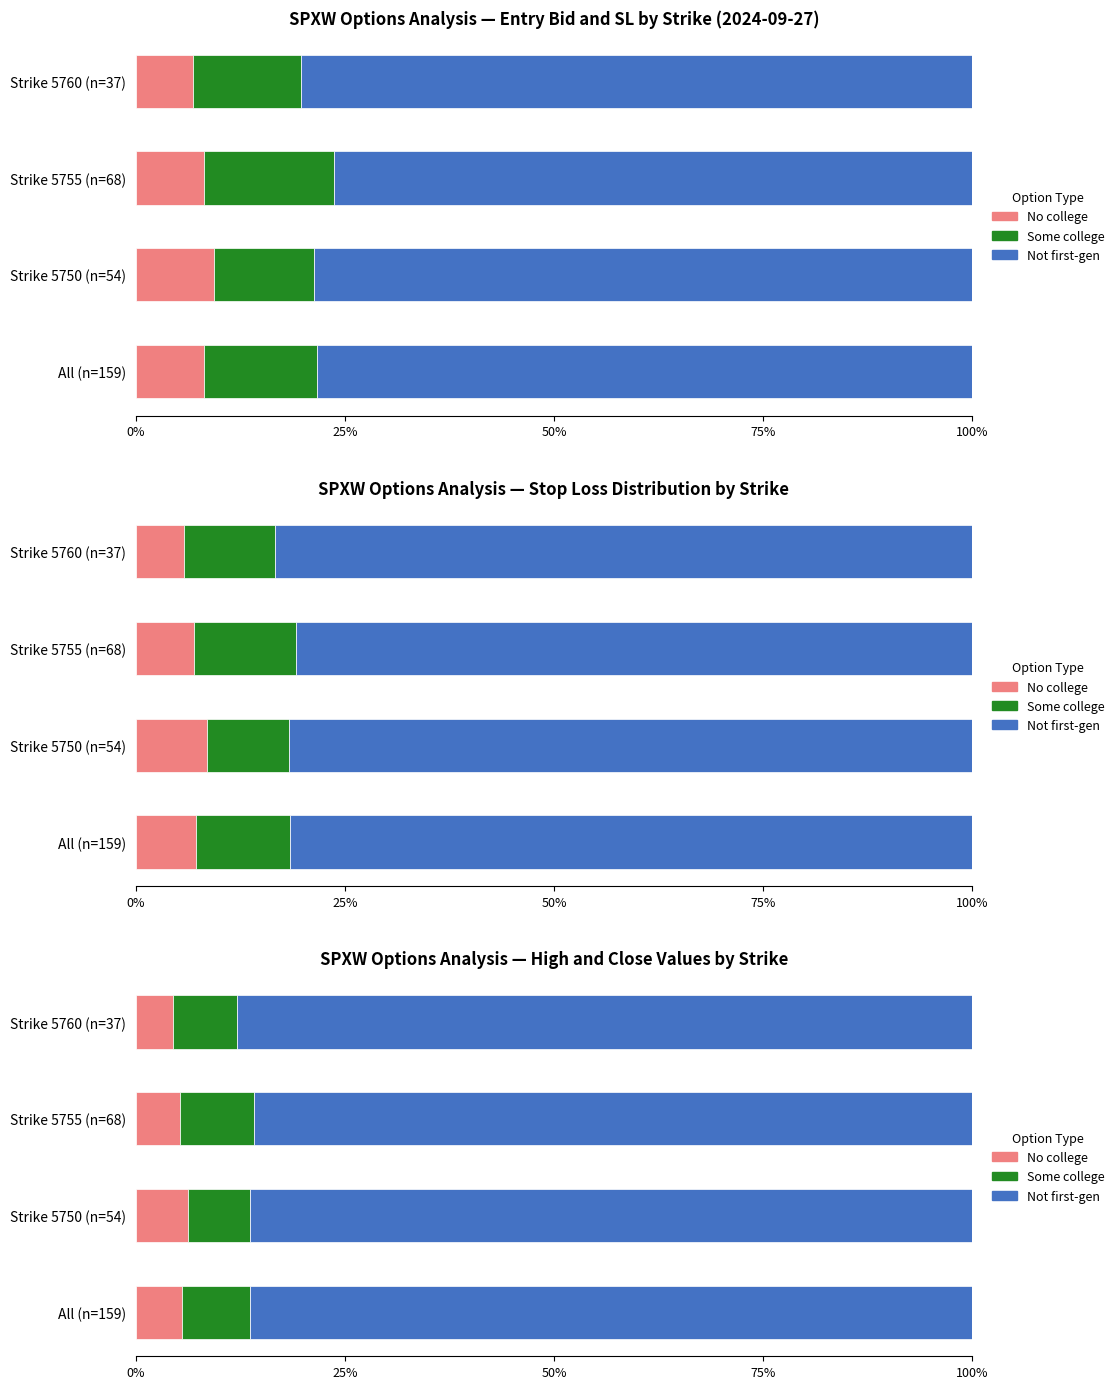

What position from the left is Strike 5750 (n=54)?

2